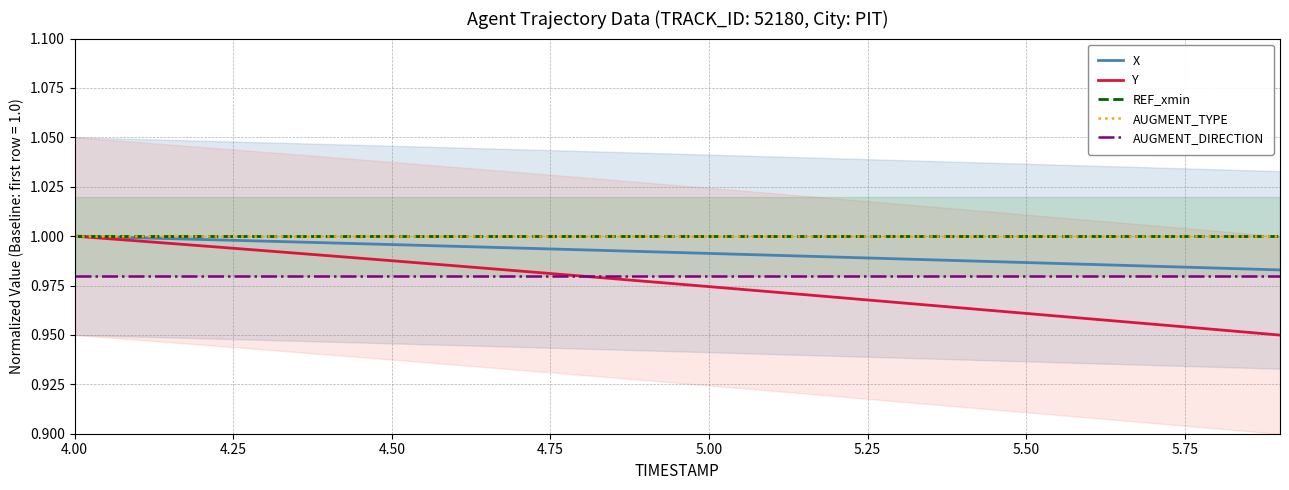

What is the lowest value of the Y series?

0.9